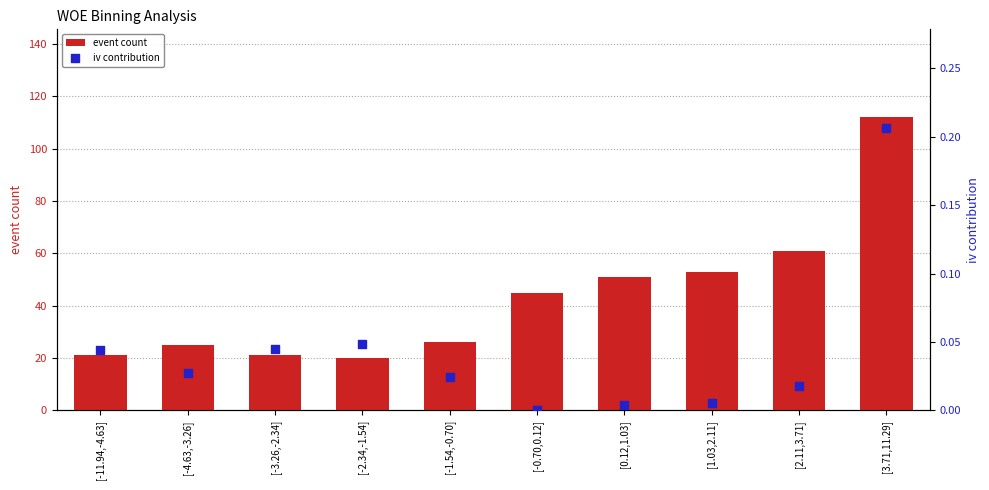

What is the total value across all series at [-3.26,-2.34]?

21.0